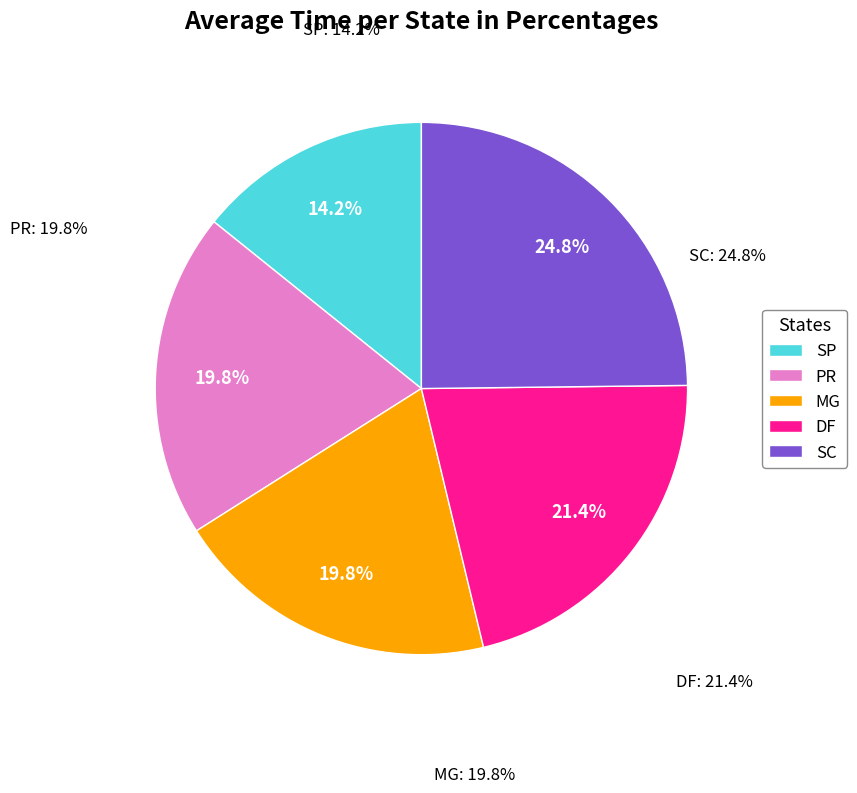

To the nearest percent, what is the difference between the largest and smallest slice percentages?

11%